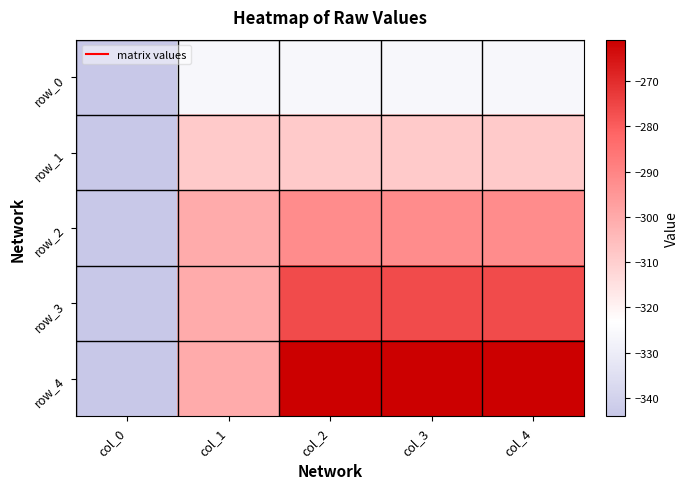

What is the difference between the second highest and second lowest values in the row_3 series?

24.1